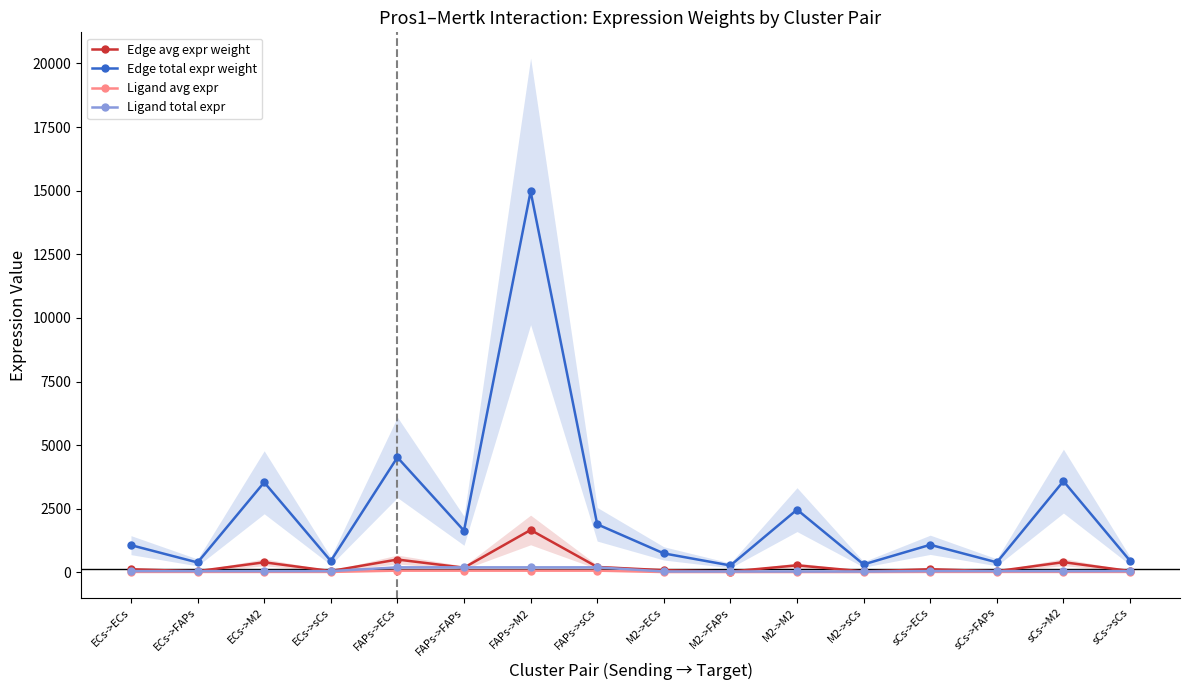

Which label corresponds to the smallest value in the chart?

M2->ECs